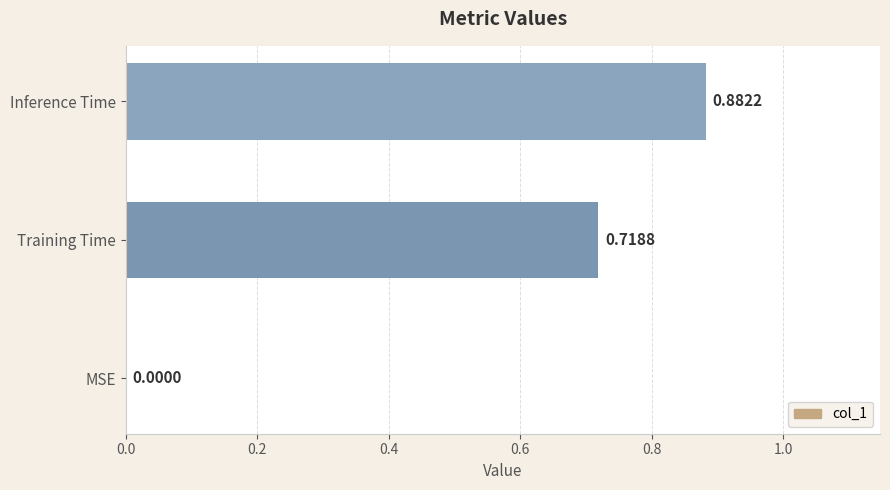

What is the change in value from Training Time to Inference Time?

+0.2